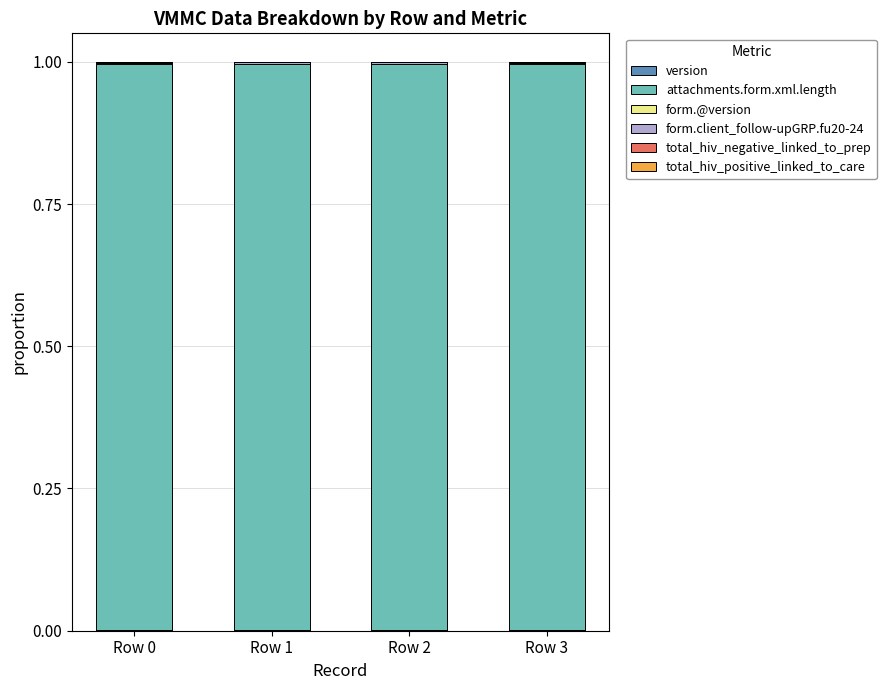

At how many categories does at least one series exceed 0?

4